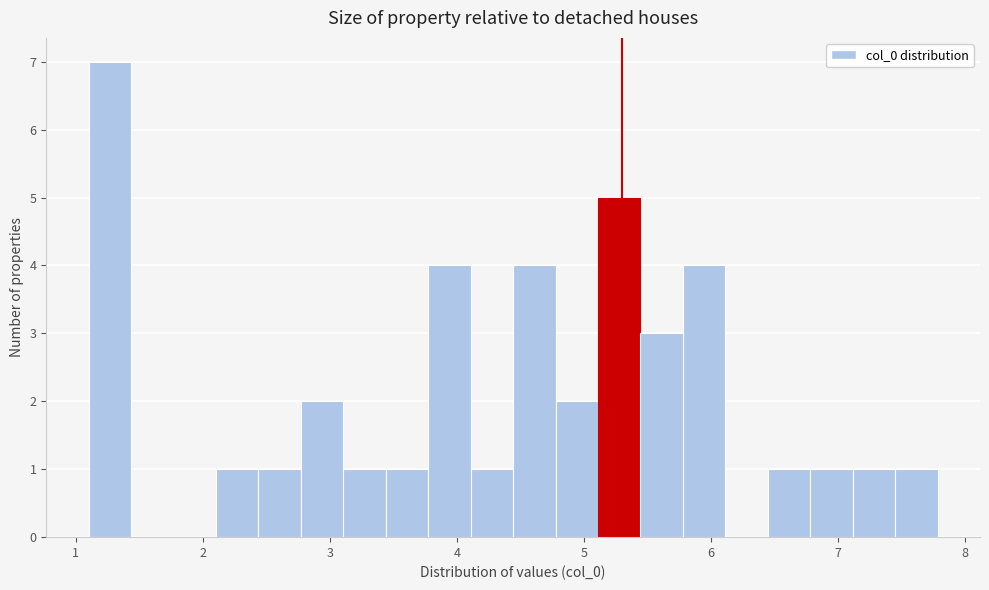

Around what value on the x-axis is the tallest bar? Give the approximate position of its centre, as read against the axis.

1.3